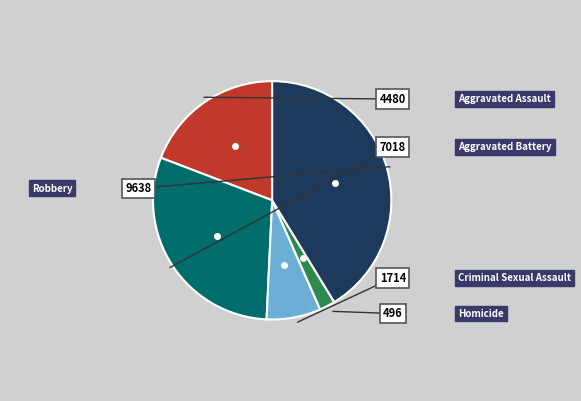

Is there any slice that represents more than half of the pie?

No